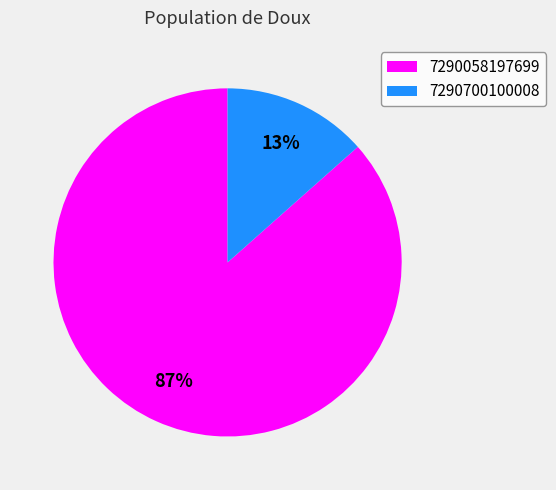

Which slice is the largest?

7290058197699